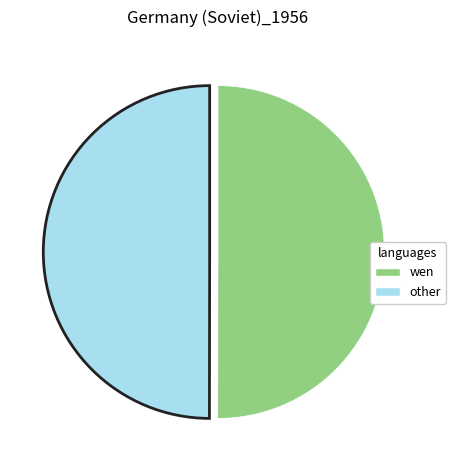

How many segments does this pie chart have?

2